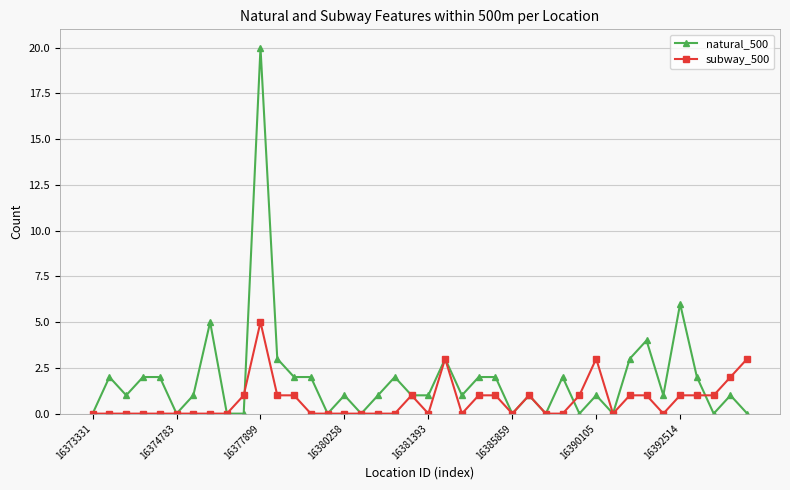

What is the highest value of the natural_500 series?

20